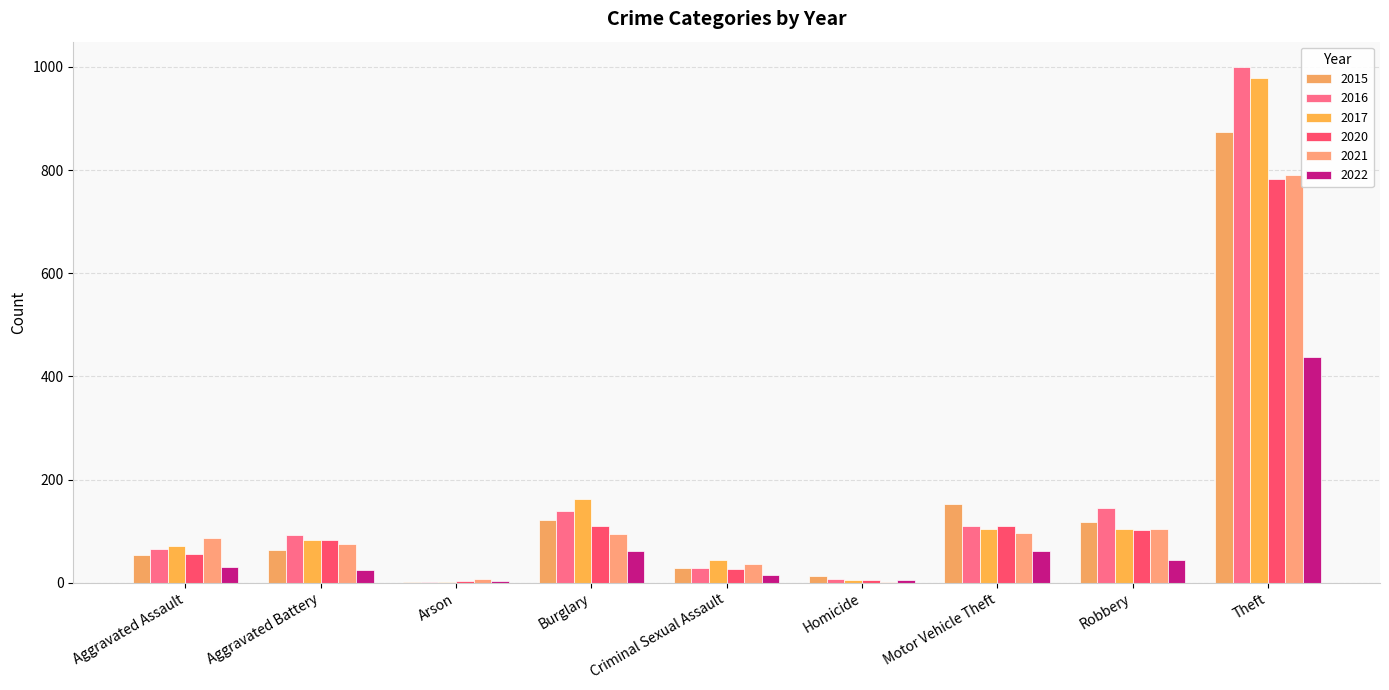

How many groups of bars are there?

9